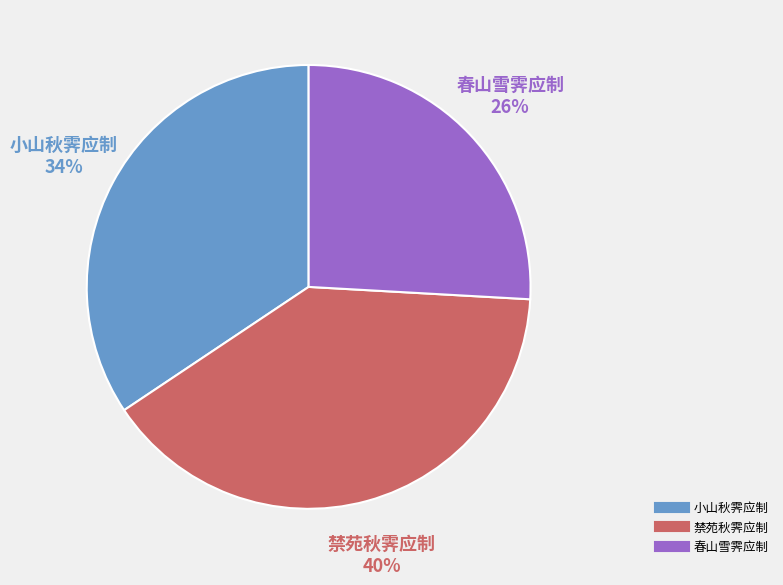

Do 禁苑秋霁应制 and 小山秋霁应制 together represent more than half of the pie?

Yes